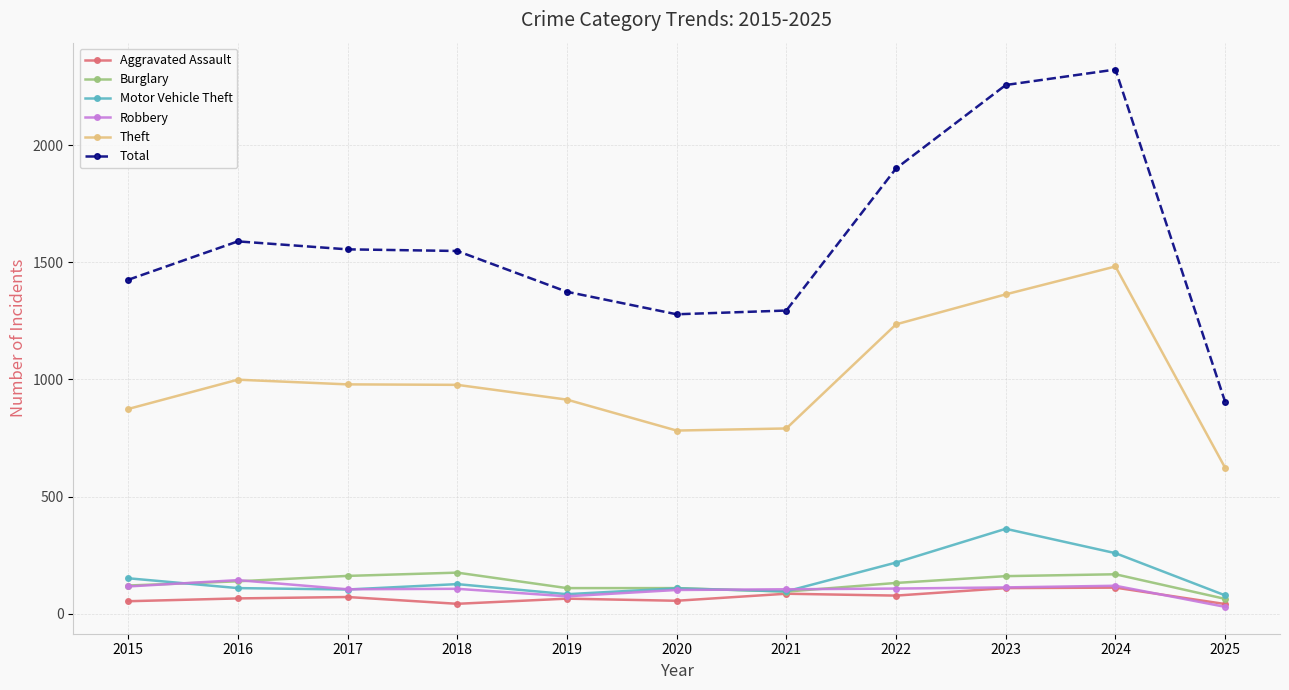

What is the total value across all series at 2017?

2977